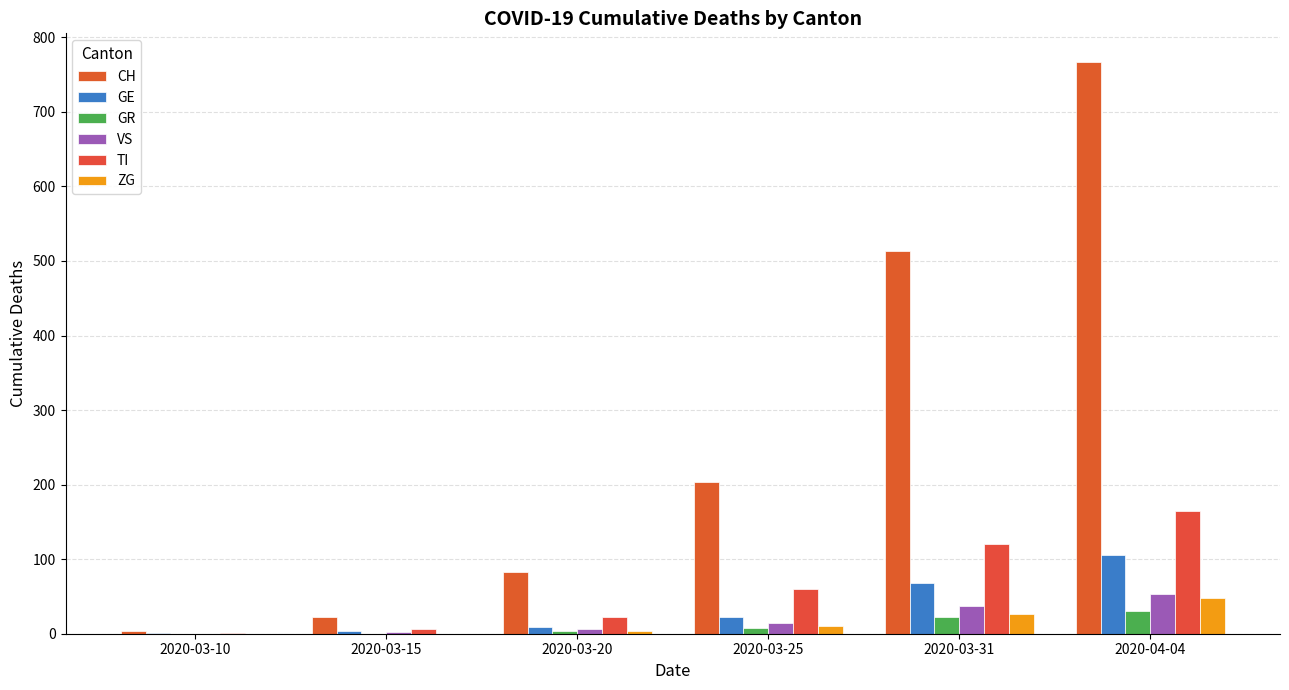

Reading left to right, transcribe all the data shown in this chart.

CH: 2020-03-10=4	2020-03-15=22	2020-03-20=83	2020-03-25=203	2020-03-31=513	2020-04-04=767
GE: 2020-03-10=1	2020-03-15=4	2020-03-20=9	2020-03-25=23	2020-03-31=68	2020-04-04=106
GR: 2020-03-10=0	2020-03-15=0	2020-03-20=3	2020-03-25=8	2020-03-31=23	2020-04-04=30
VS: 2020-03-10=0	2020-03-15=2	2020-03-20=7	2020-03-25=15	2020-03-31=37	2020-04-04=53
TI: 2020-03-10=1	2020-03-15=6	2020-03-20=22	2020-03-25=60	2020-03-31=120	2020-04-04=165
ZG: 2020-03-10=0	2020-03-15=0	2020-03-20=4	2020-03-25=10	2020-03-31=27	2020-04-04=48